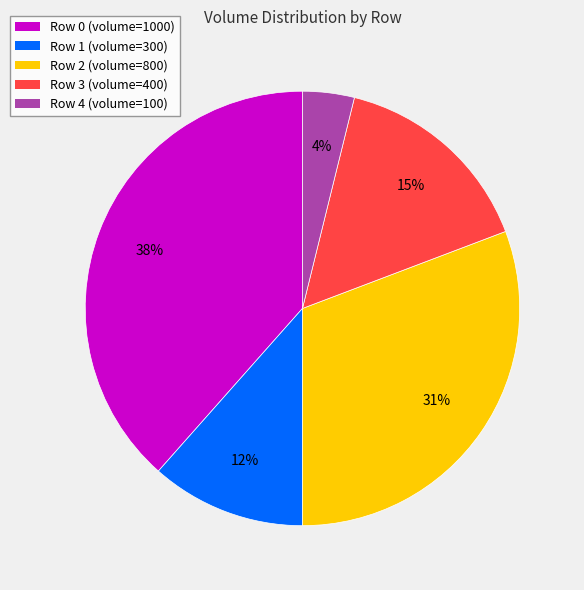

To the nearest percent, what is the combined percentage of Row 3 and Row 4?

19%